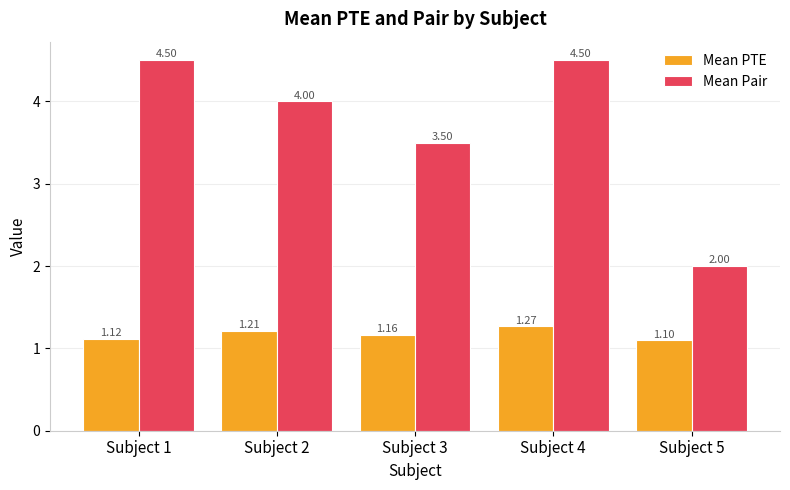

What is the total value across all series at Subject 2?

5.2